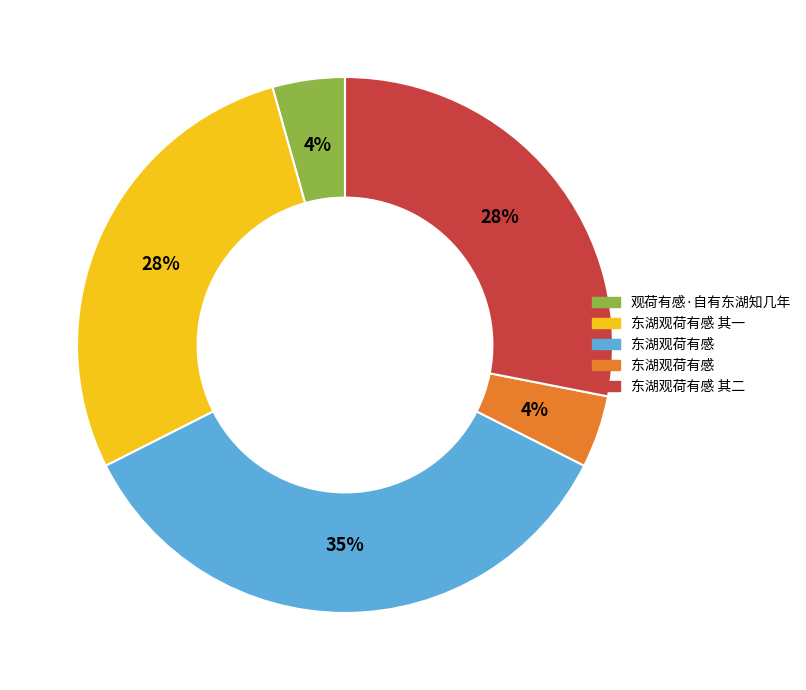

Does any single category account for the majority?

No